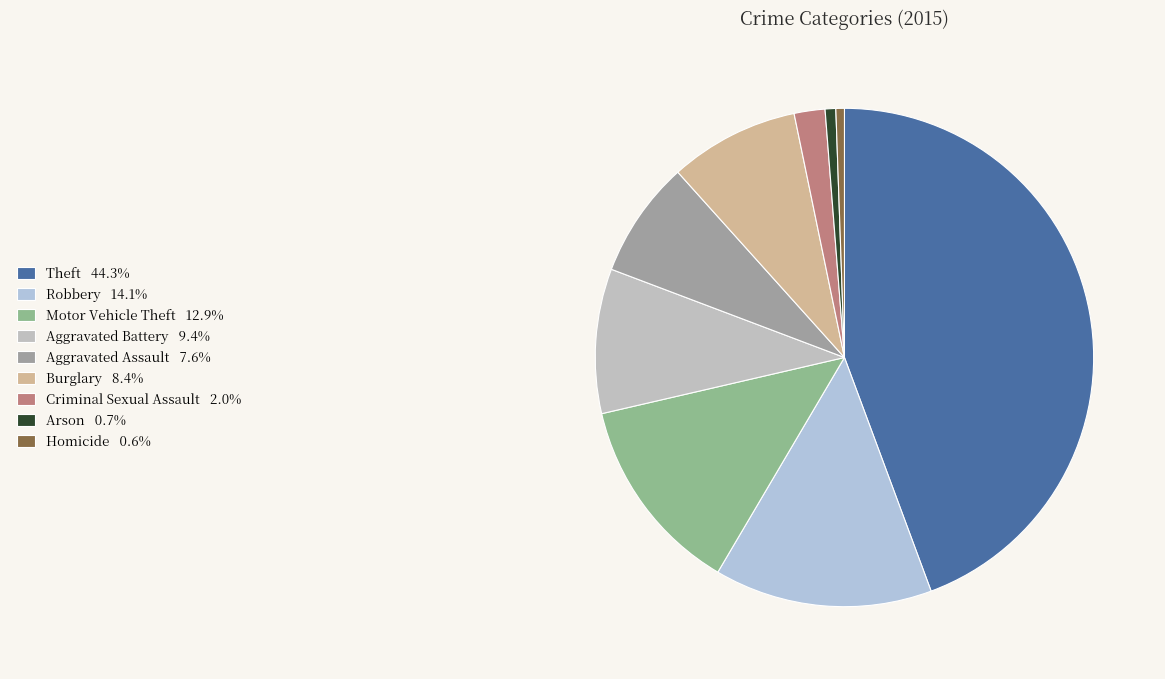

How many slices are in this pie chart?

9